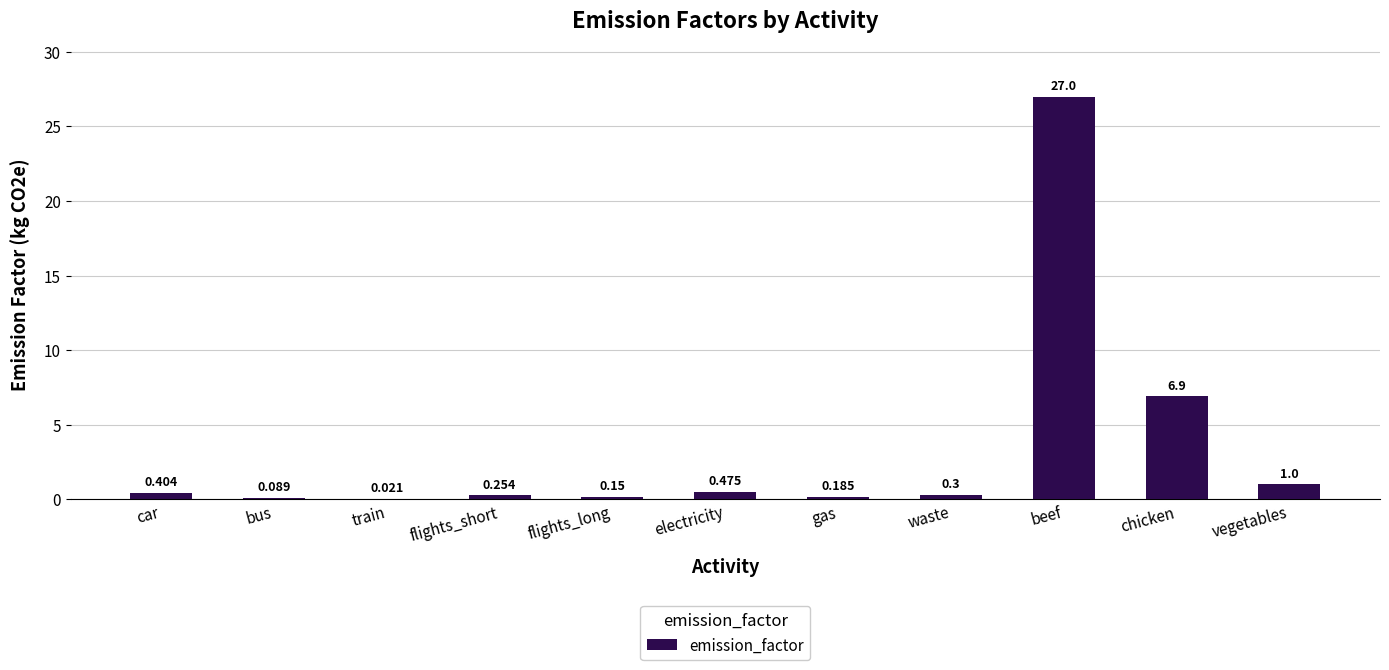

Where is the data nearest to the value 13?

chicken